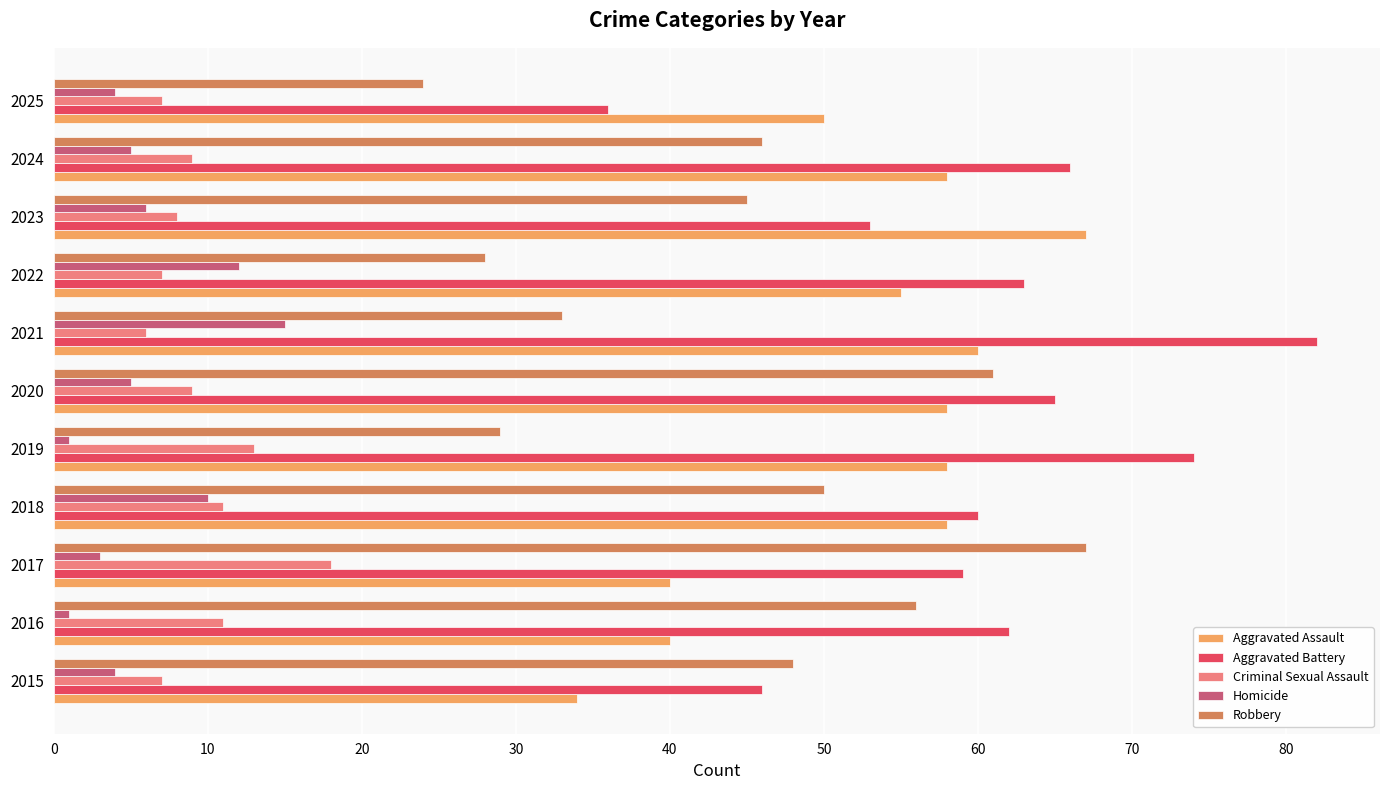

What is the approximate value of Aggravated Battery at 2022?

63